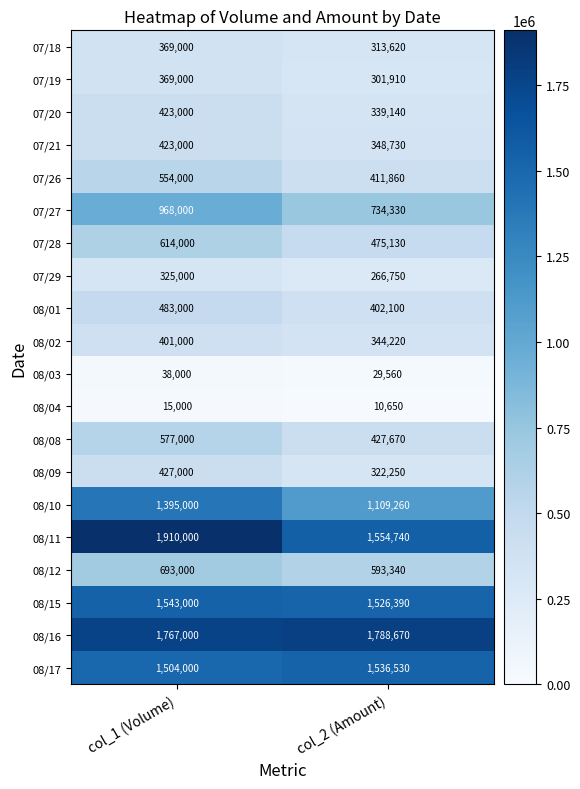

The value of 07/26 at col_2 (Amount) is 686479. True or false?

False